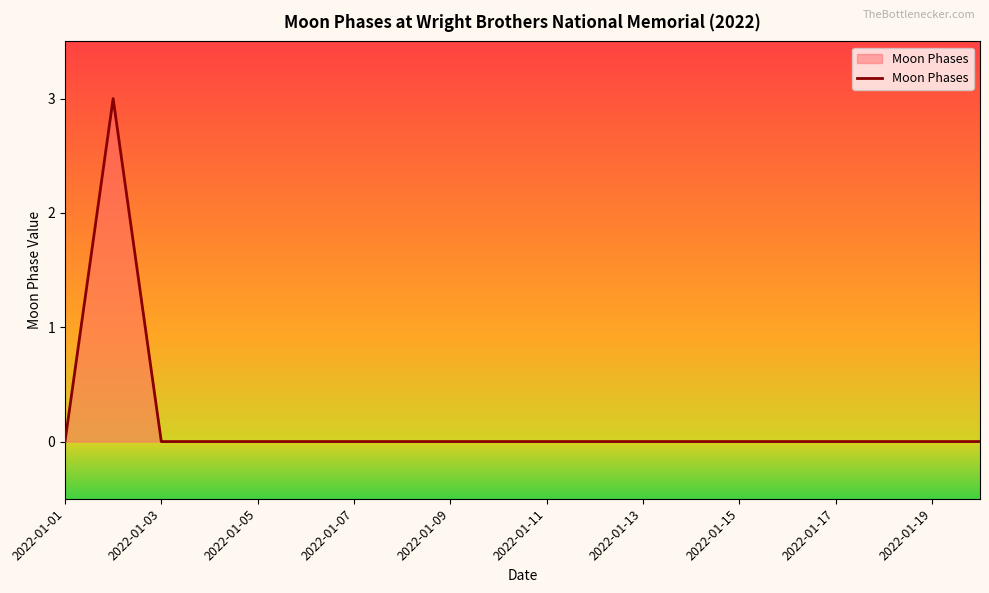

What is the greatest value displayed?

3